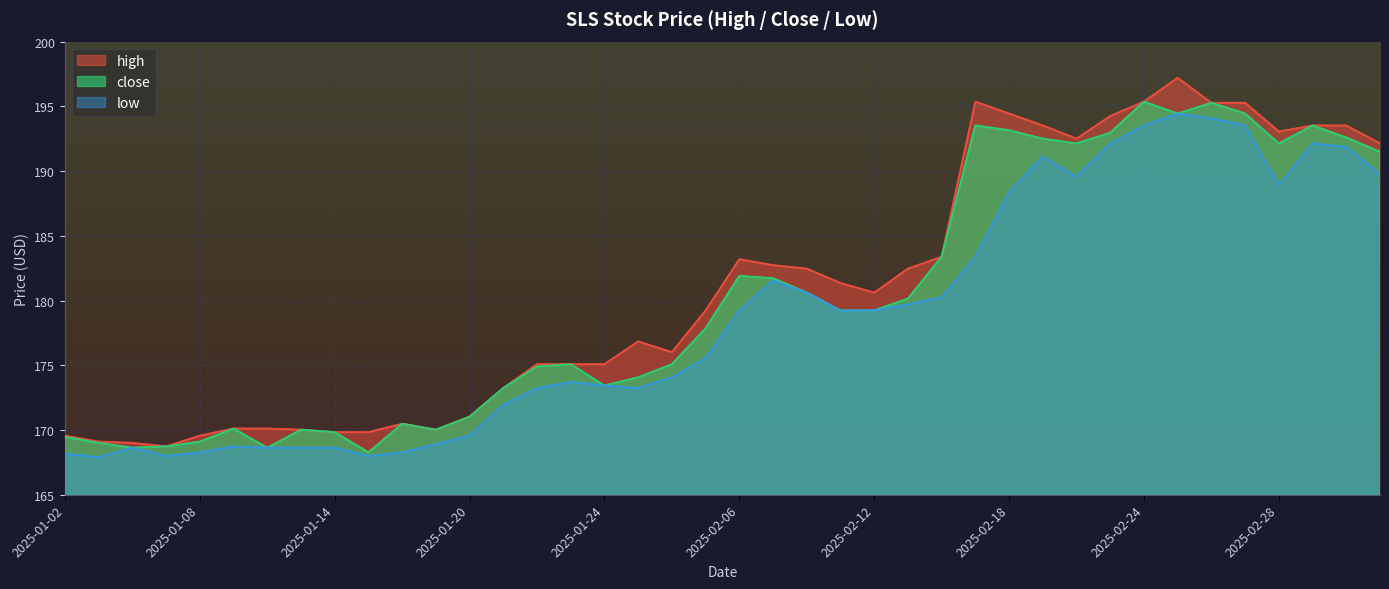

Does the chart display data point markers on the line(s)?

No